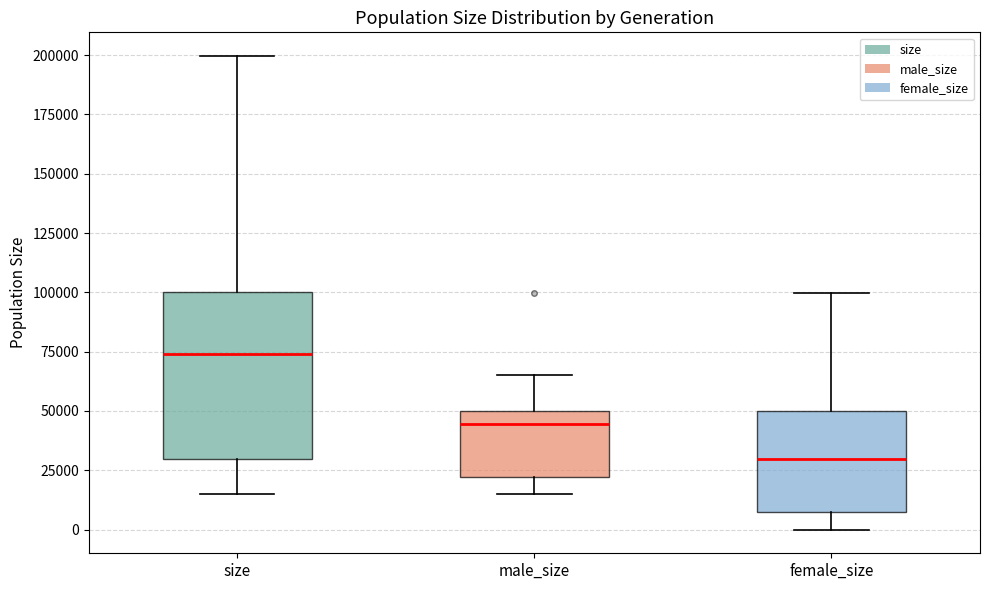

Which box has the highest median line?

size